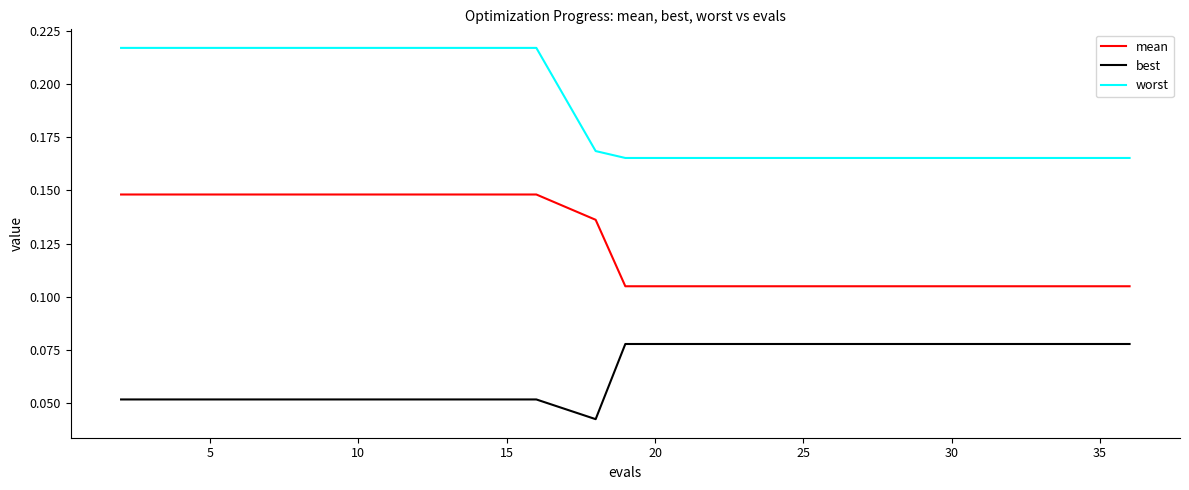

Which series has the largest total across all categories?

worst